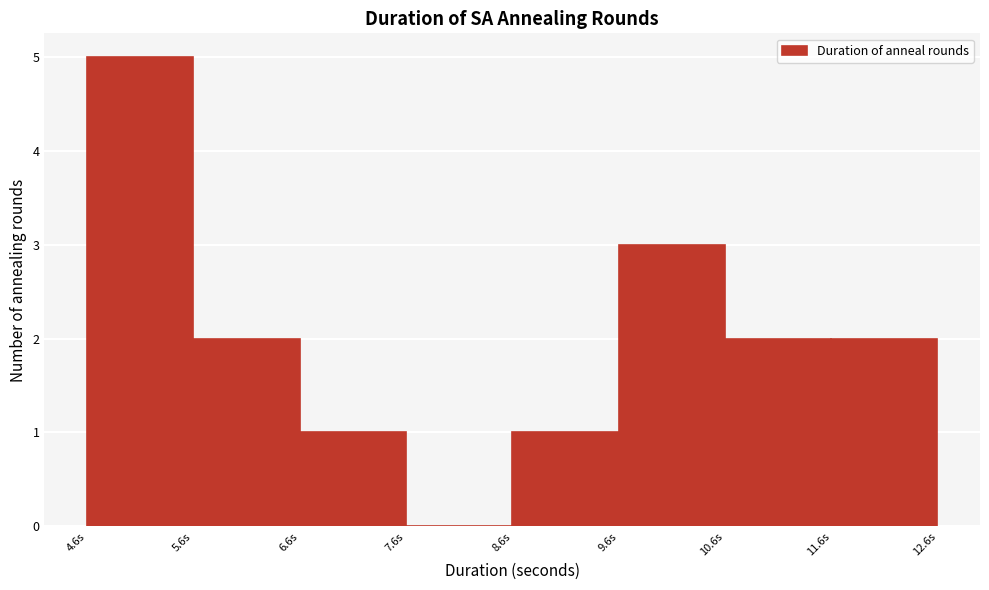

How tall is the bar that spans 8.6 to 9.6 on the x-axis? Neither the bar edges nor the heights are printed on the chart, so give them approximately, as read against the axes.

1